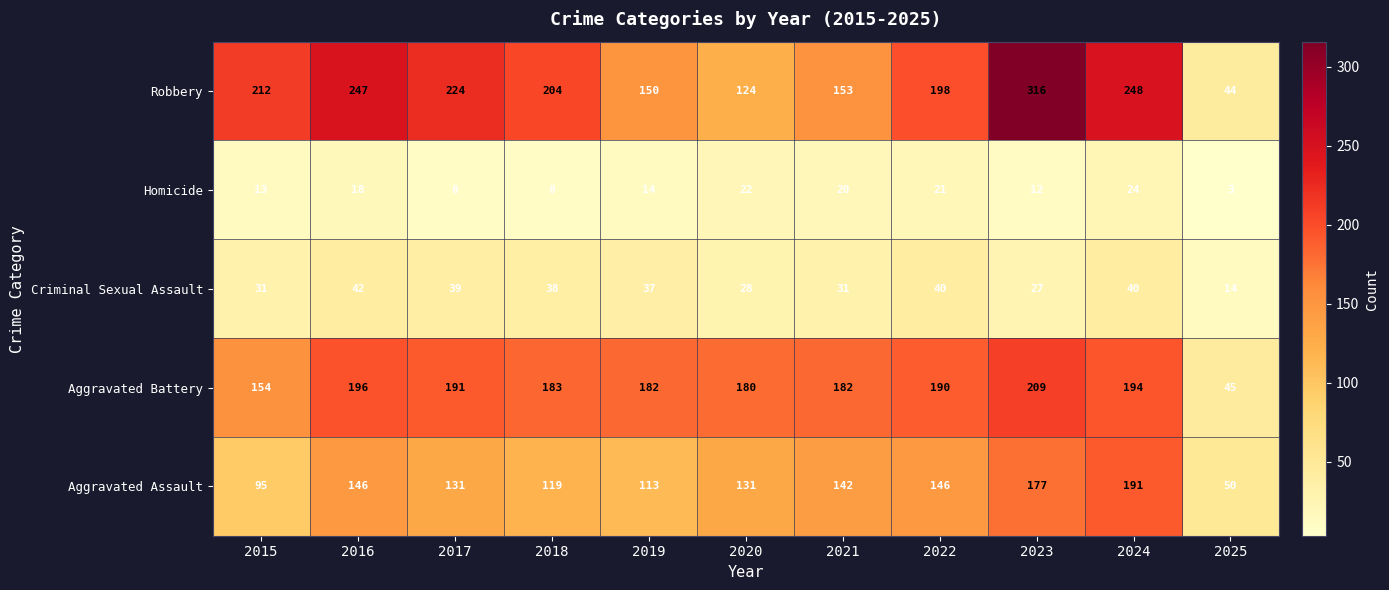

What is the average value of the Homicide series?

15